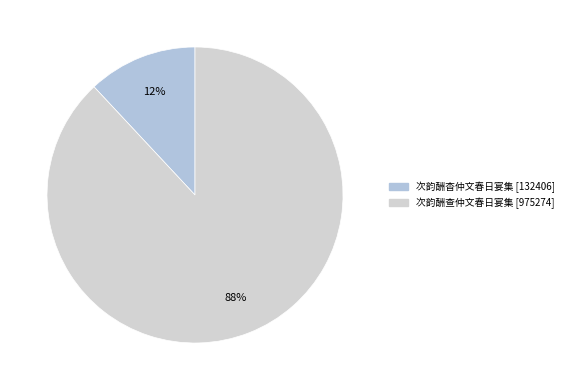

How many segments does this pie chart have?

2